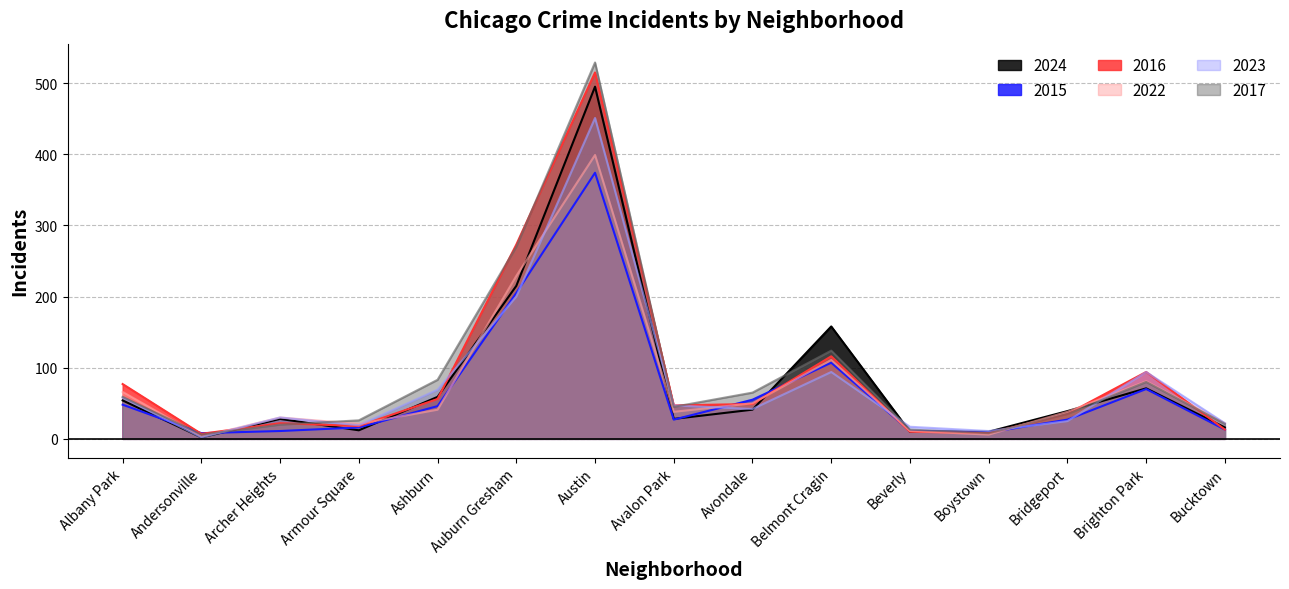

Reading right to left, list all the values displayed in this chart.

2024: 16	71	39	10	10	158	41	28	495	215	59	12	28	2	54
2015: 13	70	27	9	11	107	55	27	374	205	46	16	11	8	48
2016: 13	94	35	8	10	116	49	47	515	273	56	18	22	7	77
2022: 22	81	38	6	11	111	50	38	399	229	41	21	30	3	66
2023: 22	94	25	11	17	94	42	47	451	200	69	19	30	2	58
2017: 21	80	35	8	13	124	65	45	529	270	83	26	20	6	59